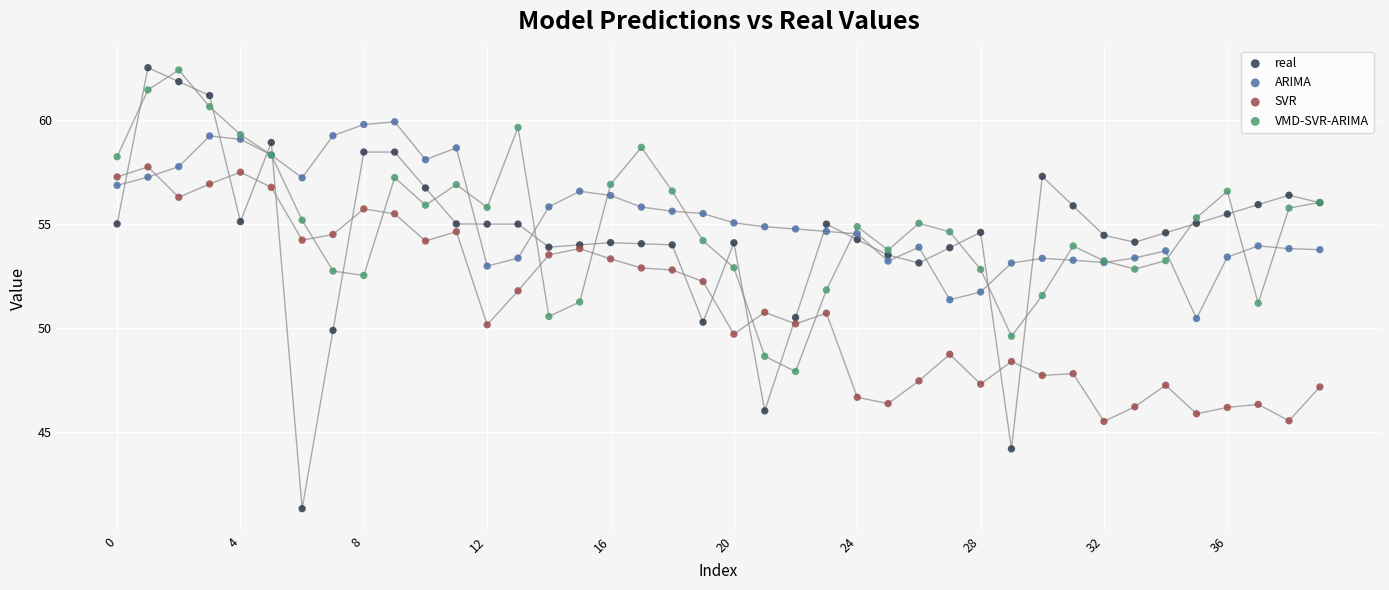

Which series contains the lowest Y value?

real